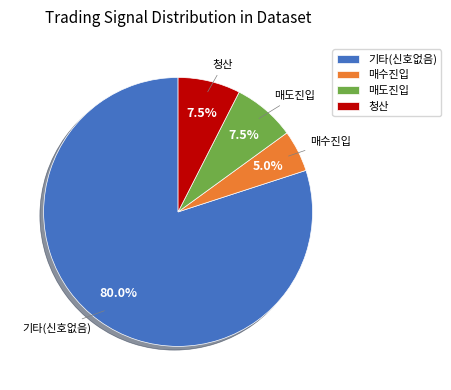

What is the largest slice in the pie chart?

기타(신호없음)